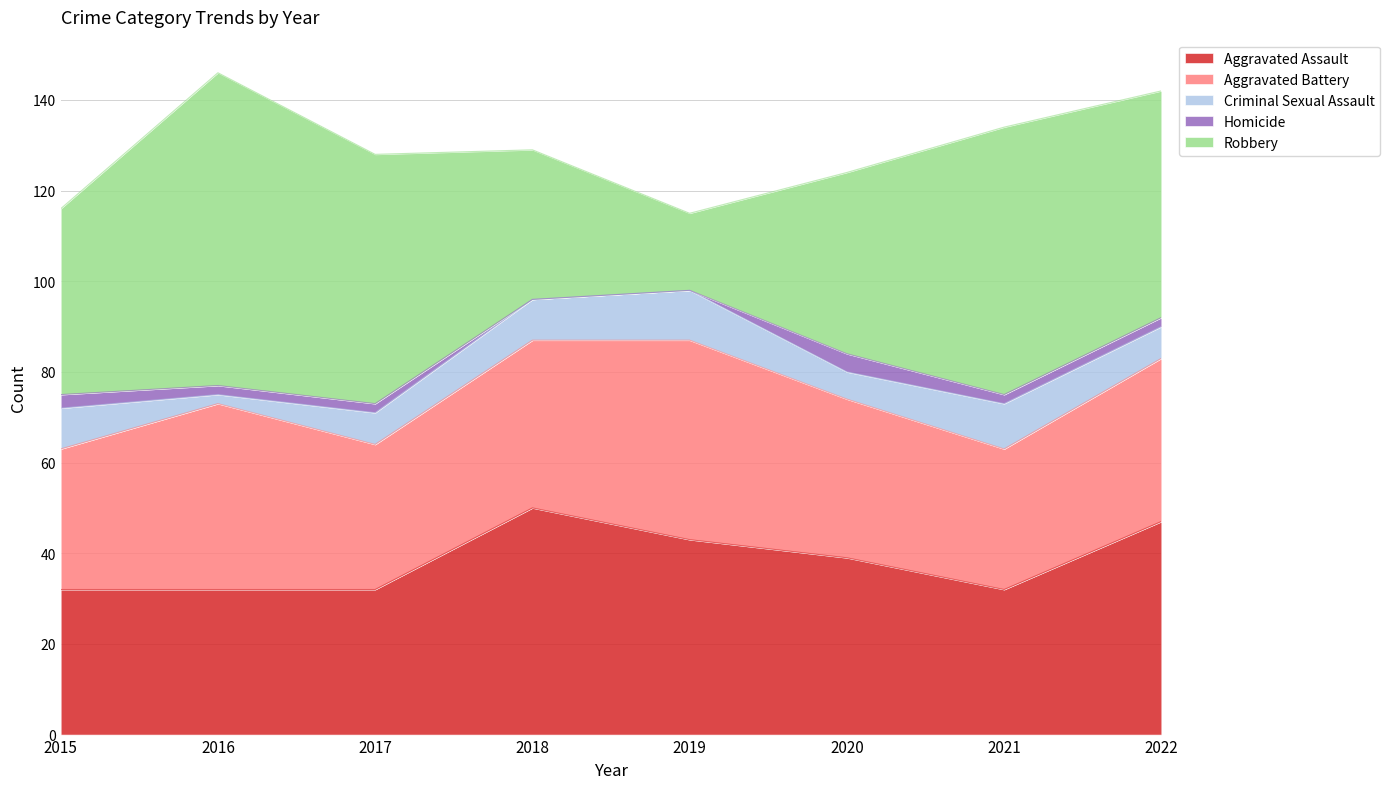

Is the value of Aggravated Battery at 2017 greater than the value of Homicide at 2018?

Yes